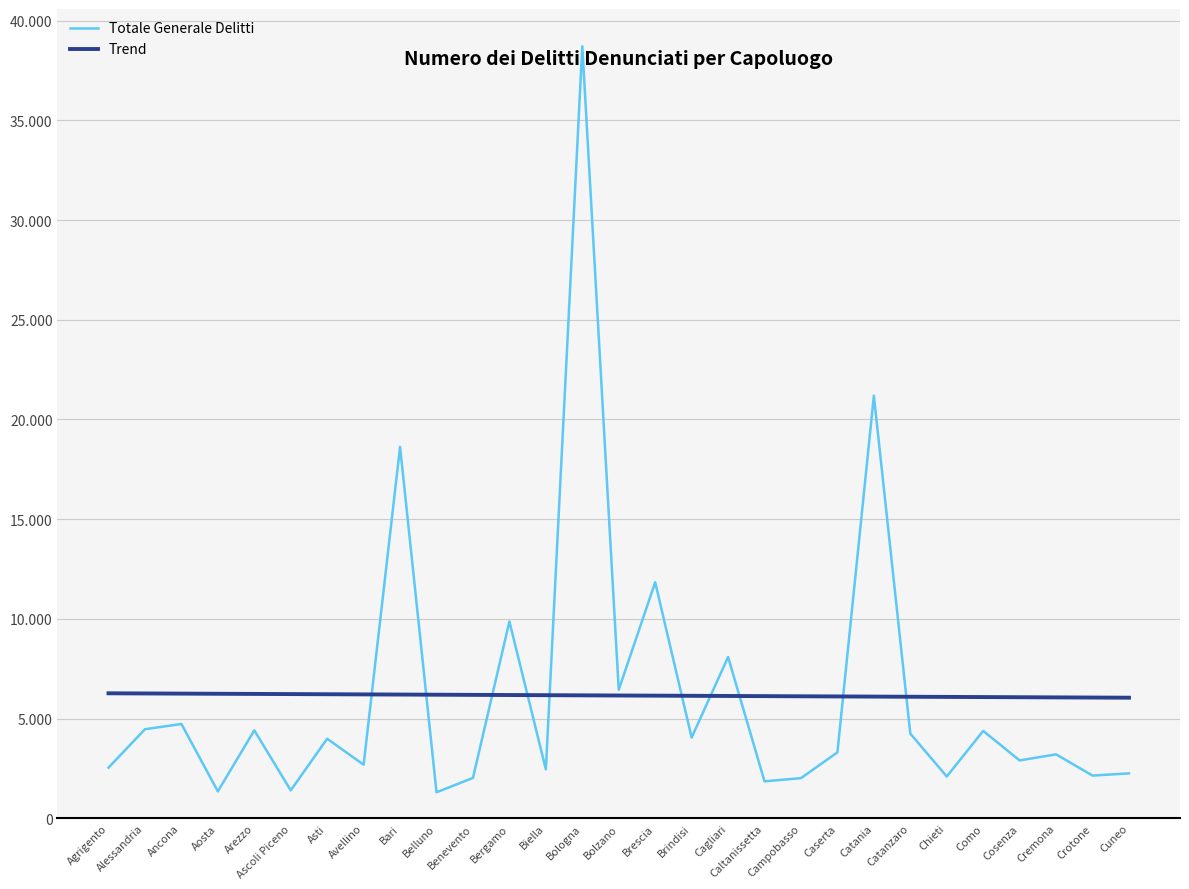

Does the chart have visible grid lines?

Yes